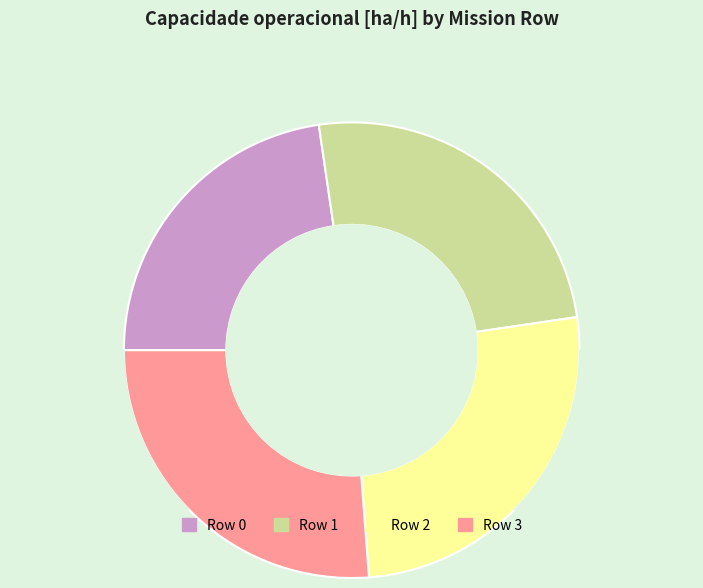

How many segments does this pie chart have?

4